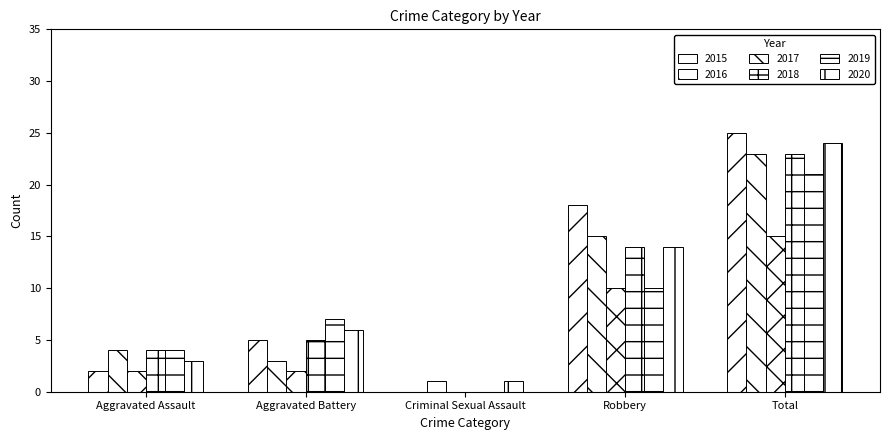

Does the chart contain stacked bars?

No